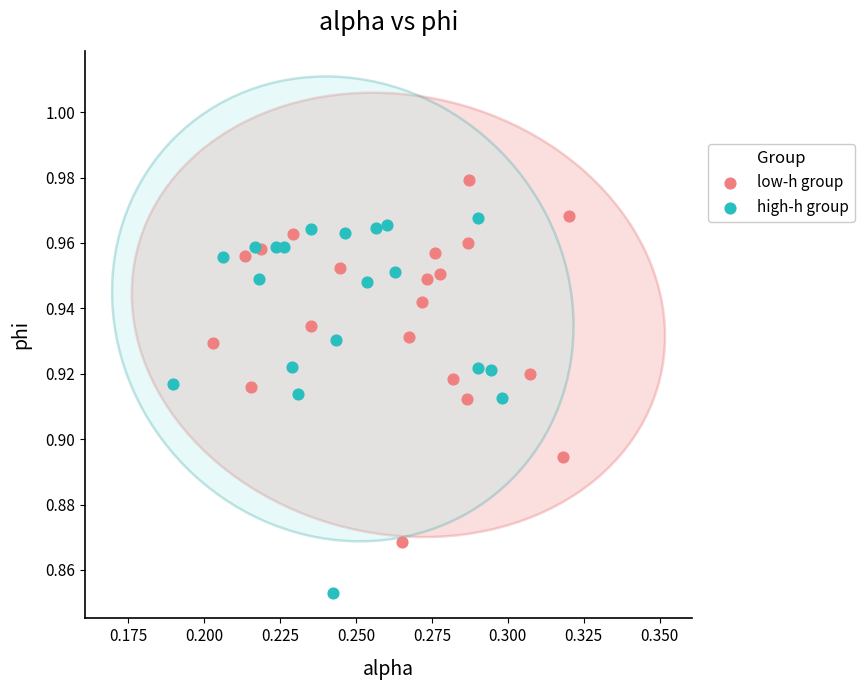

Which series contains the lowest Y value?

high-h group